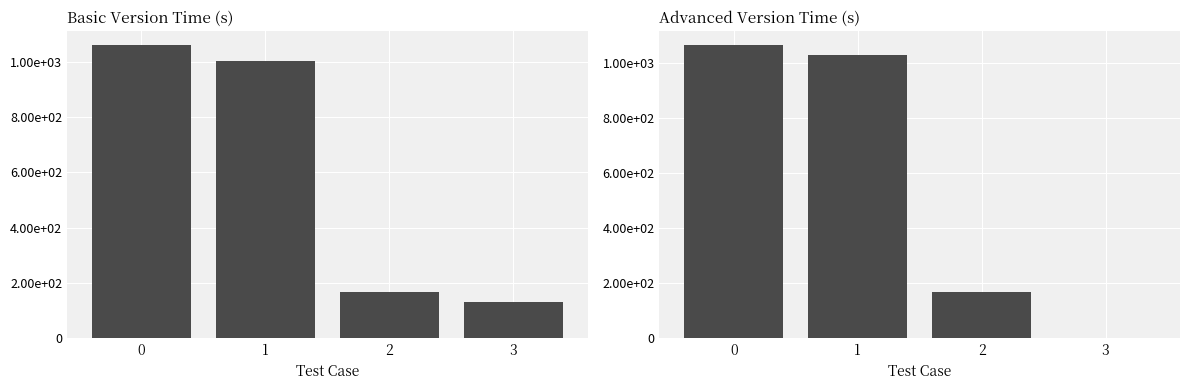

At how many categories does at least one series exceed 49?

4